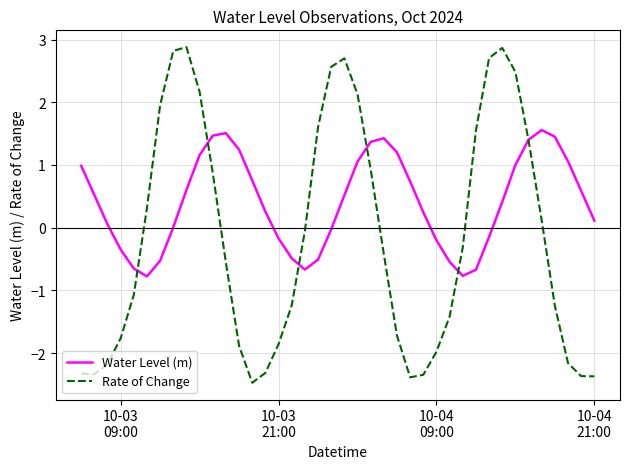

Rank the series by their maximum value, from lowest to highest.

Water Level (m), Rate of Change